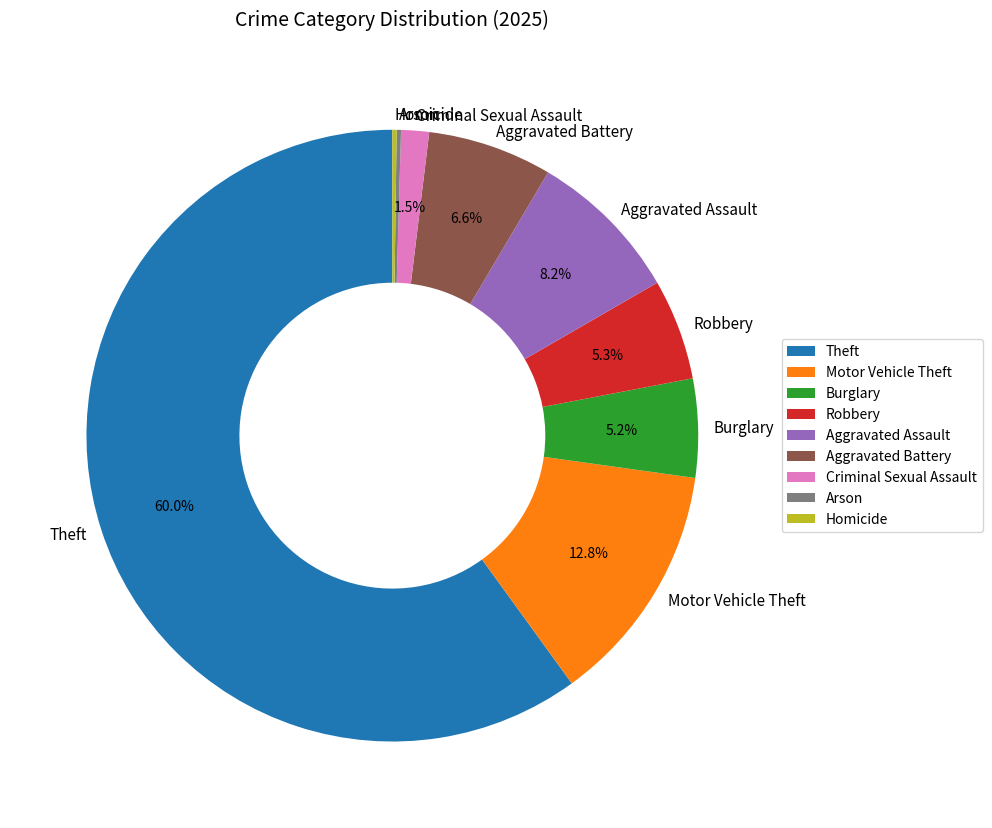

What is the largest slice in the pie chart?

Theft